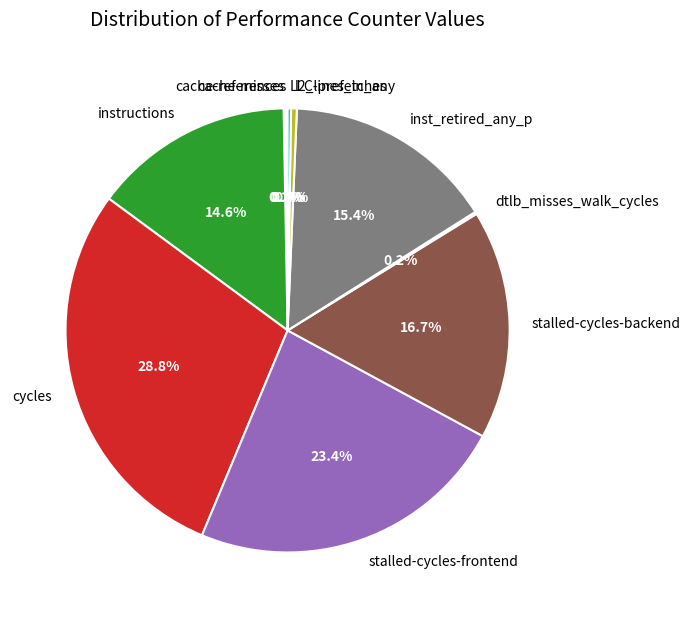

The l2_lines_in_any slice represents 9% of the pie. True or false?

False